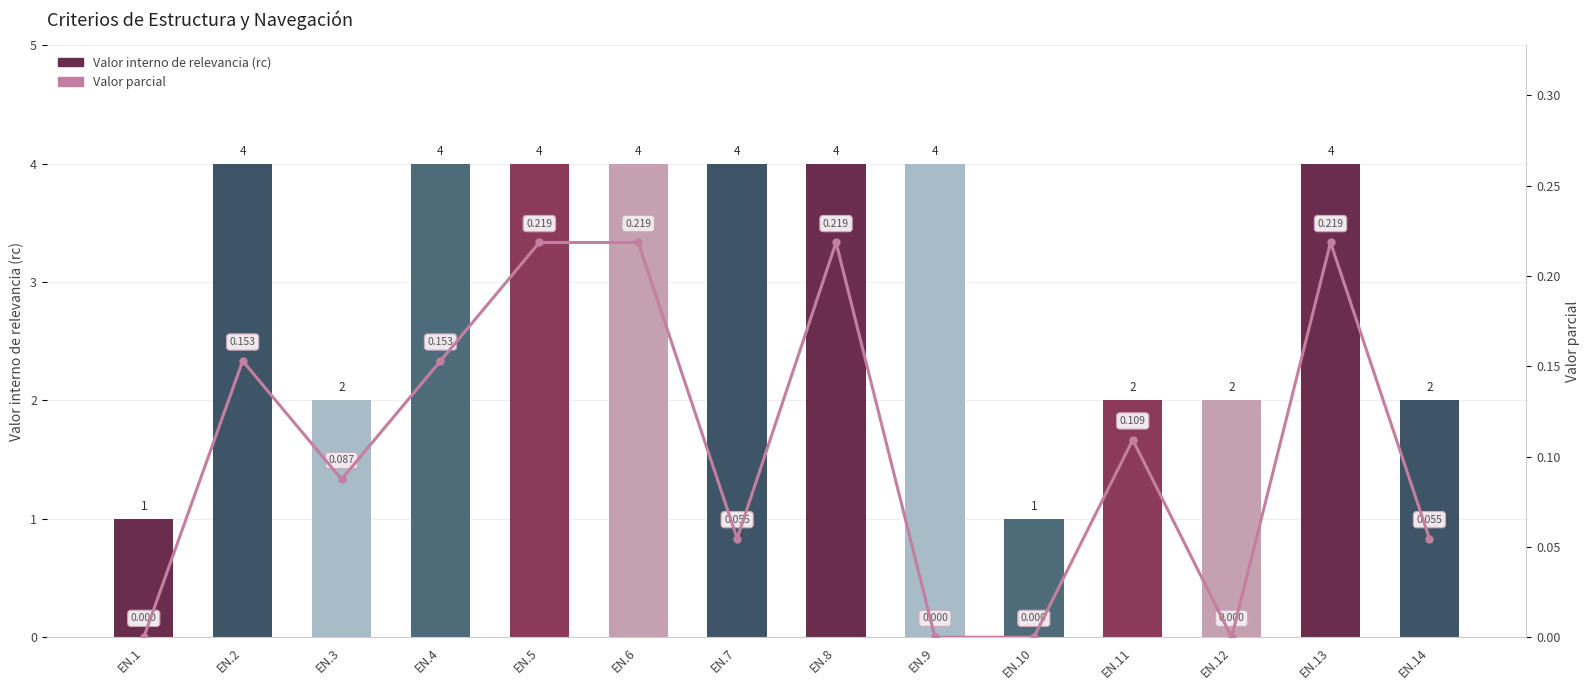

Reading left to right, what are all the values shown in this chart?

Valor interno de relevancia (rc): EN.1=1.0	EN.2=4.0	EN.3=2.0	EN.4=4.0	EN.5=4.0	EN.6=4.0	EN.7=4.0	EN.8=4.0	EN.9=4.0	EN.10=1.0	EN.11=2.0	EN.12=2.0	EN.13=4.0	EN.14=2.0
Valor parcial: EN.1=0.0	EN.2=0.2	EN.3=0.1	EN.4=0.2	EN.5=0.2	EN.6=0.2	EN.7=0.1	EN.8=0.2	EN.9=0.0	EN.10=0.0	EN.11=0.1	EN.12=0.0	EN.13=0.2	EN.14=0.1